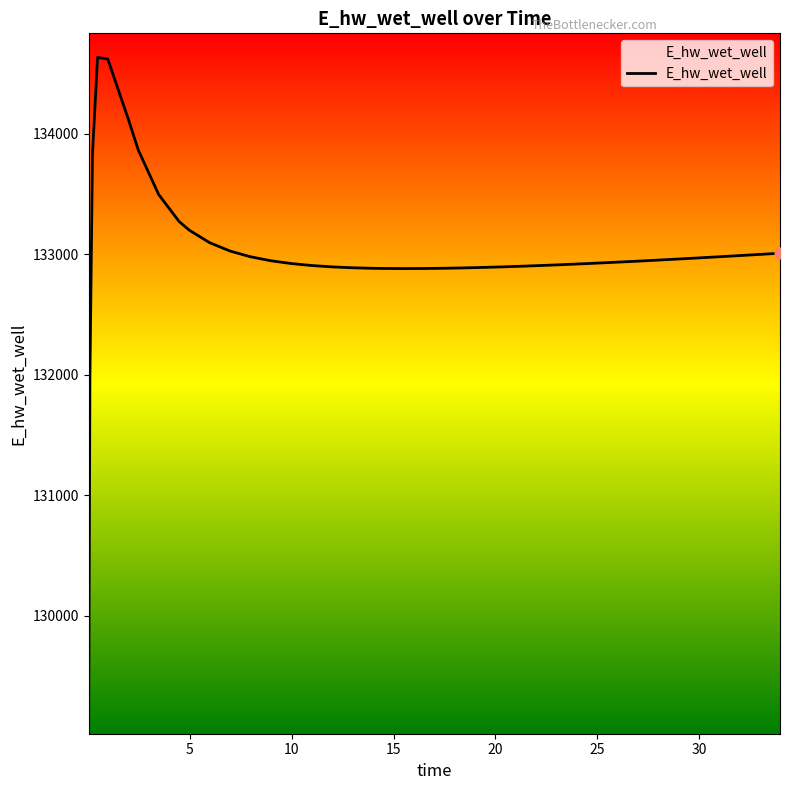

What is the greatest value displayed?

134634.7